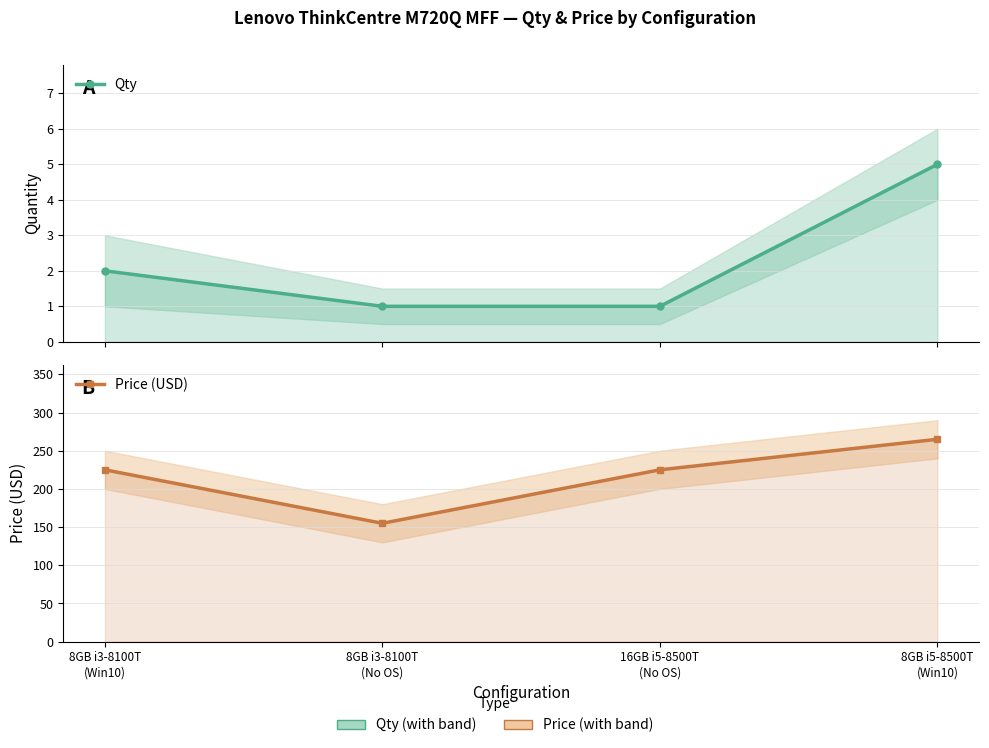

What is the label of the 4th point from the left?

8GB i5-8500T
(Win10)